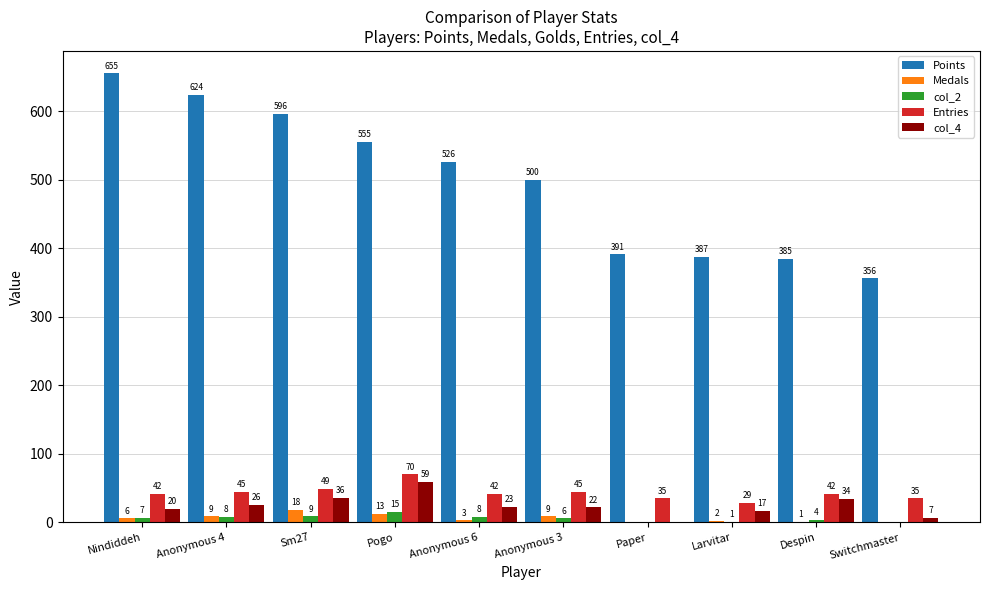

Which category has the highest value across all series?

Nindiddeh